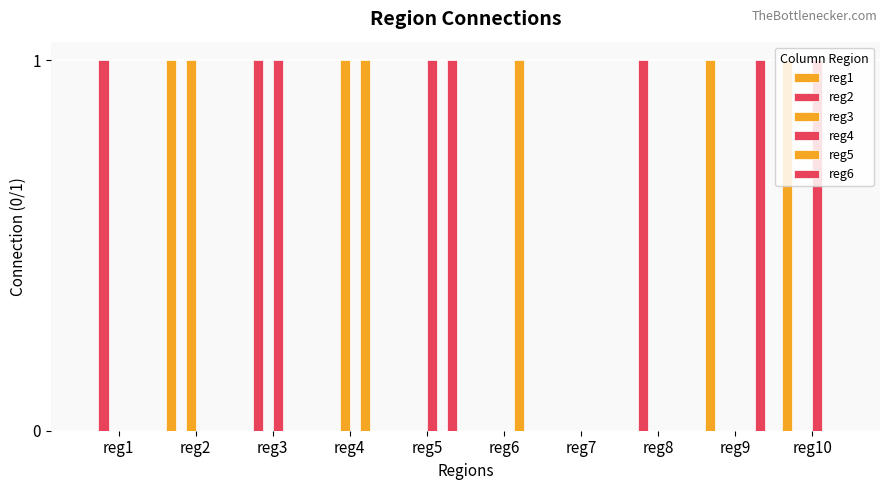

Between reg3 and reg9, which series saw the biggest shift?

reg1